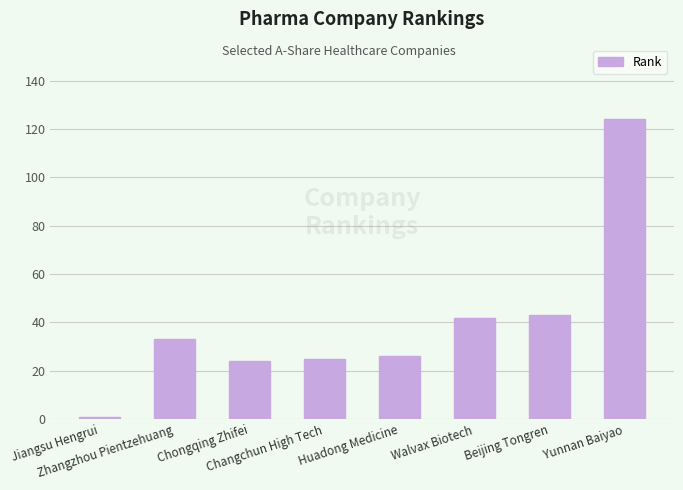

Reading left to right, transcribe all the data shown in this chart.

Jiangsu Hengrui=1	Zhangzhou Pientzehuang=33	Chongqing Zhifei=24	Changchun High Tech=25	Huadong Medicine=26	Walvax Biotech=42	Beijing Tongren=43	Yunnan Baiyao=124